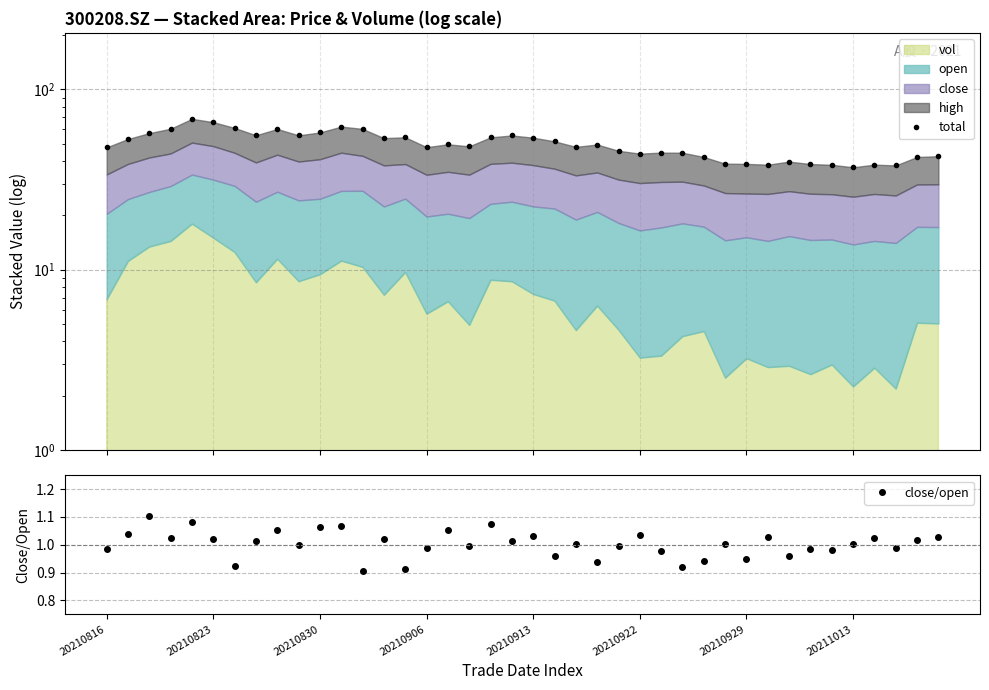

Does the chart display data point markers on the line(s)?

Yes